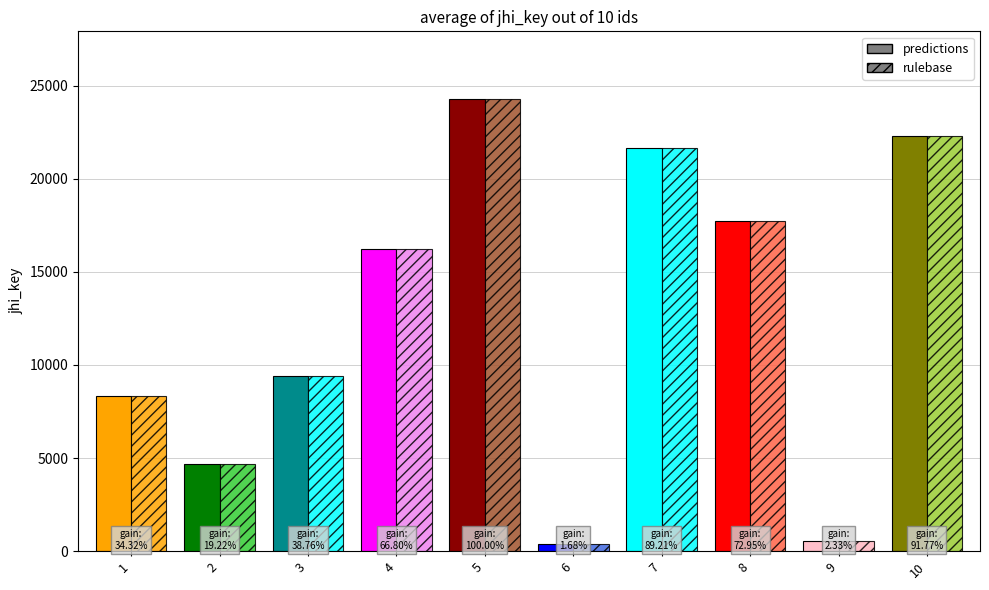

How many groups of bars are there?

10